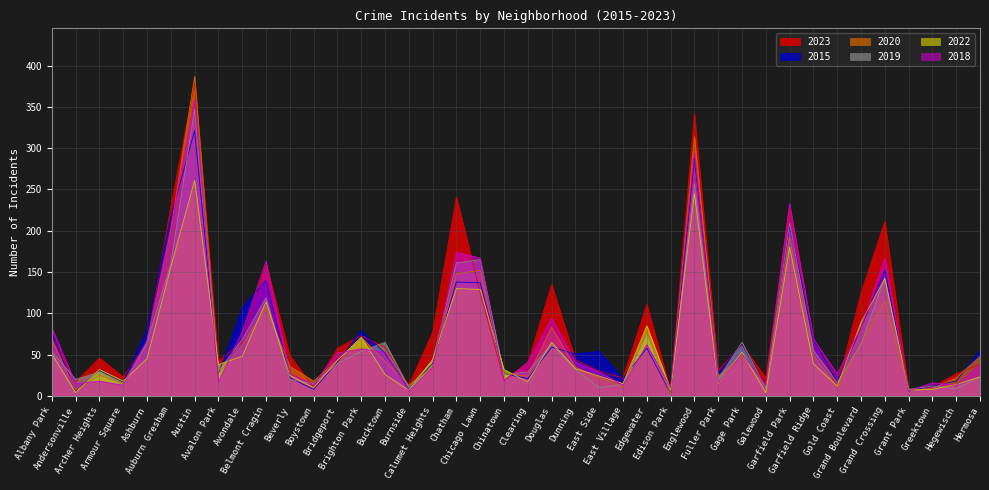

How many data points does each series have?

40